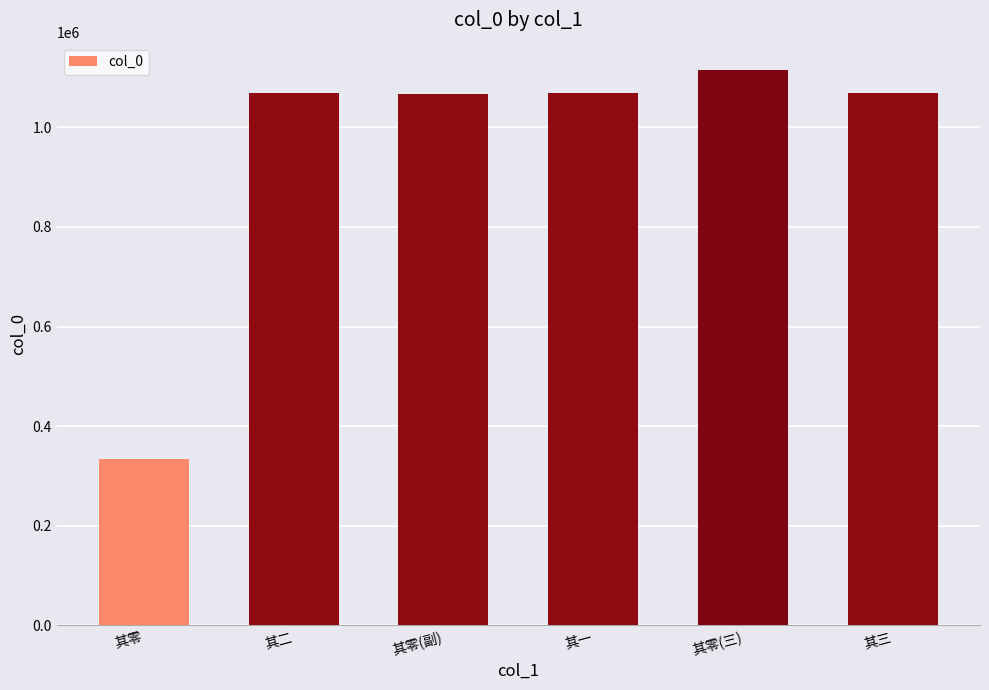

The chart shows a value of 1068023 at 其零(副). True or false?

True